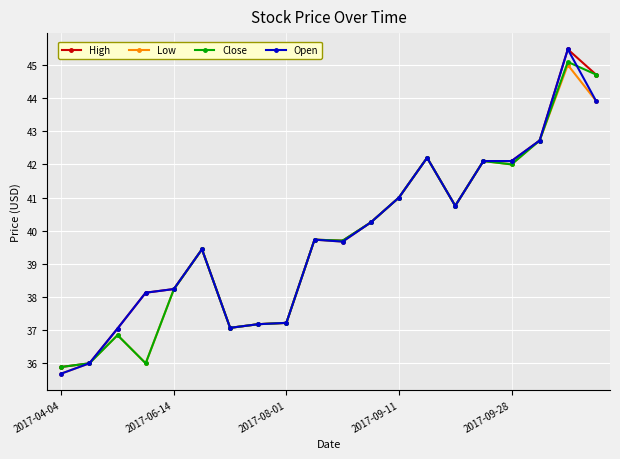

Does the chart display data point markers on the line(s)?

Yes